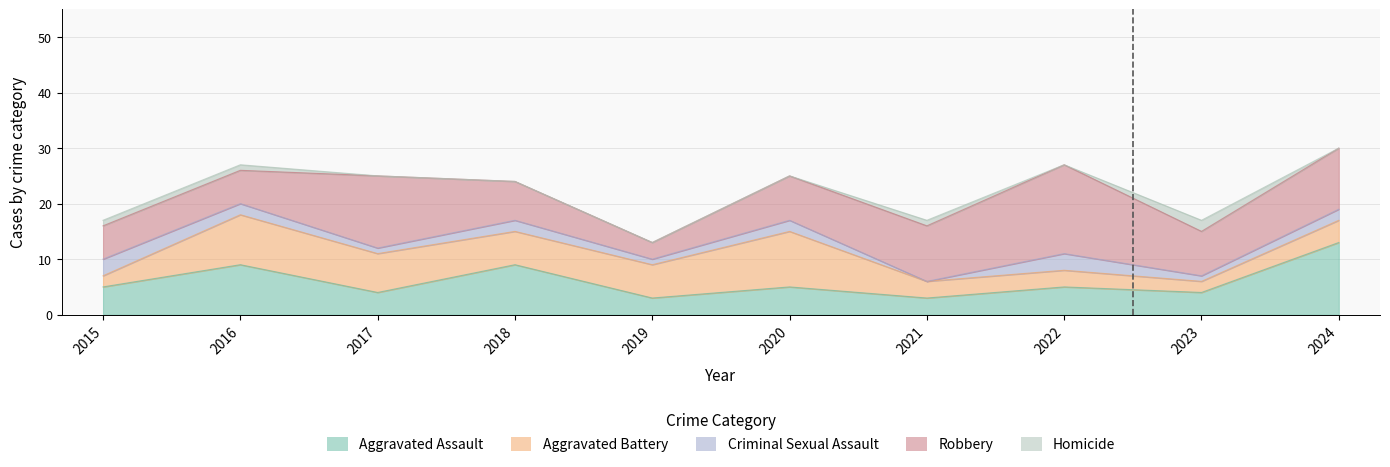

What is the sum of all Criminal Sexual Assault values?

17